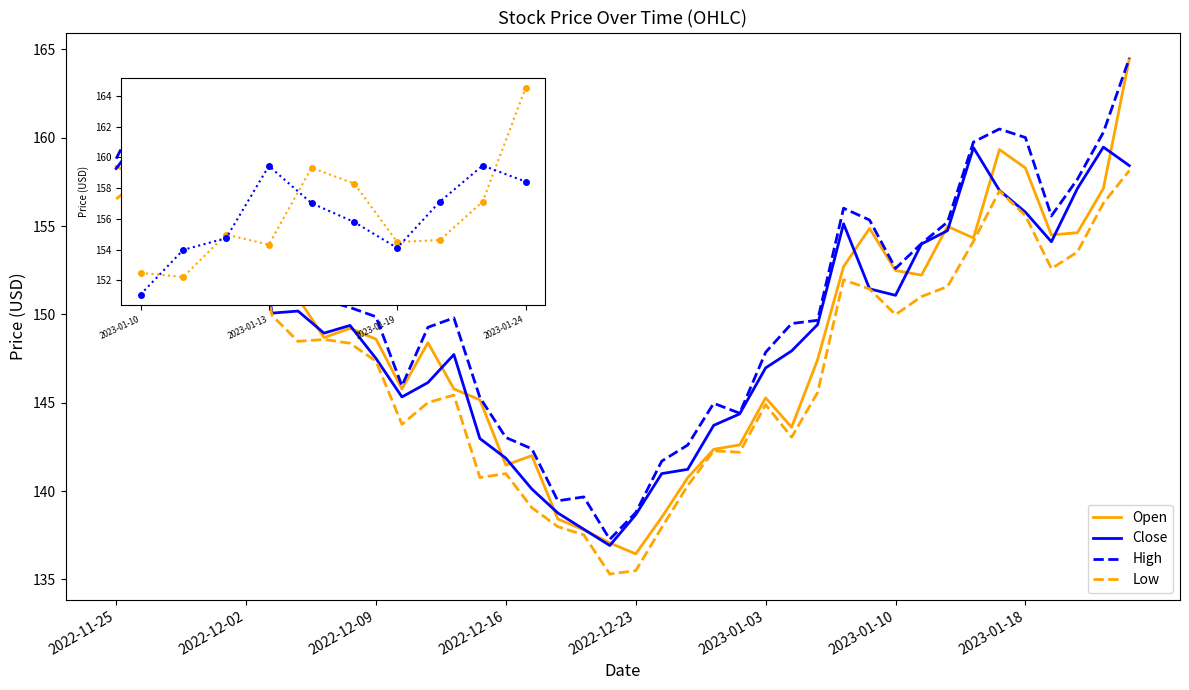

Which series has the largest range (max minus min)?

Open